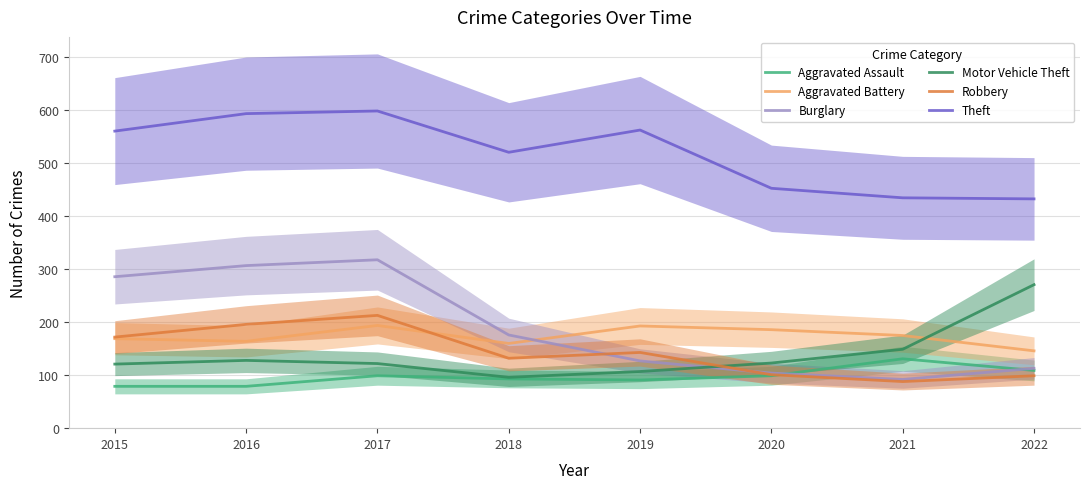

What is the difference between the maximum and minimum values in the Robbery series?

125